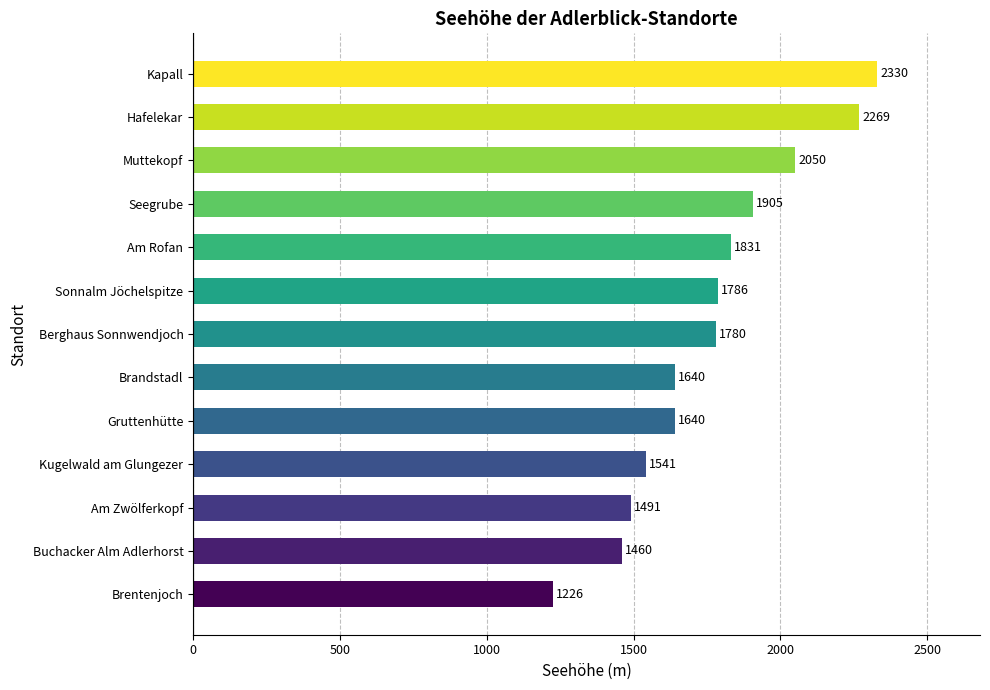

What is the maximum value shown in the chart?

2330